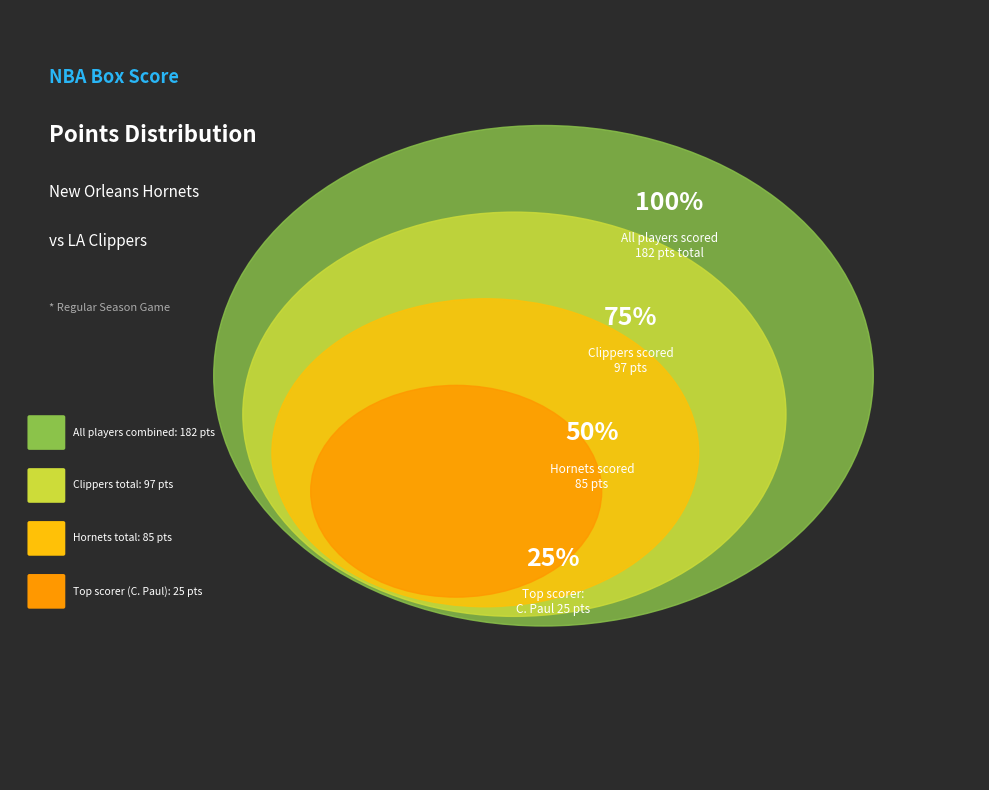

Is it true that youngni01 is 1% of the pie?

False